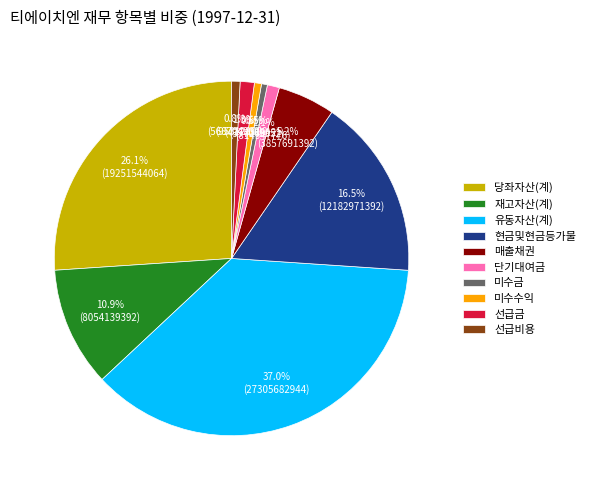

To the nearest percent, what is the average slice percentage?

10%